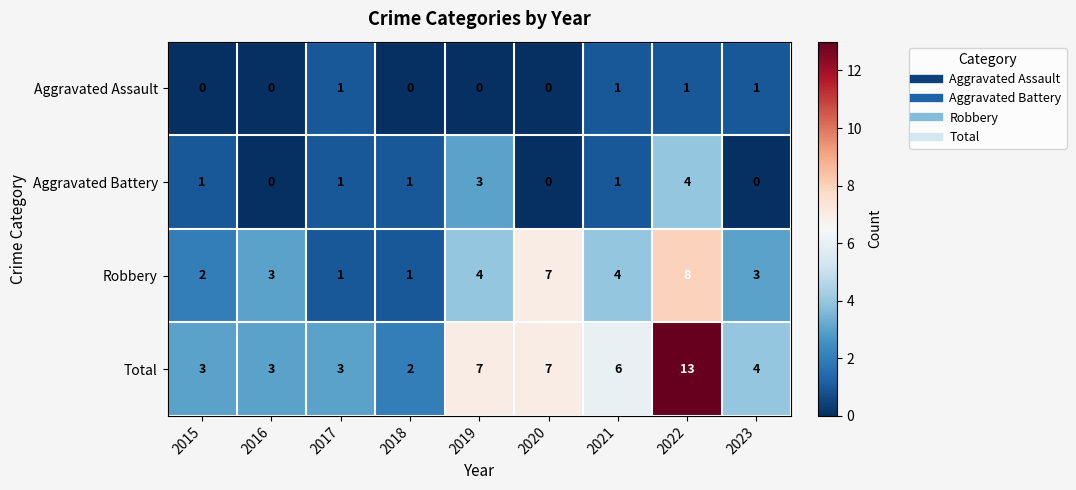

Which series has the widest spread of values?

Total